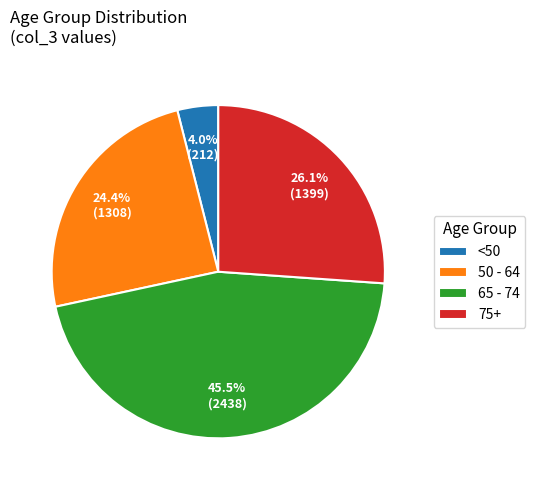

Which slice is the largest?

65 - 74